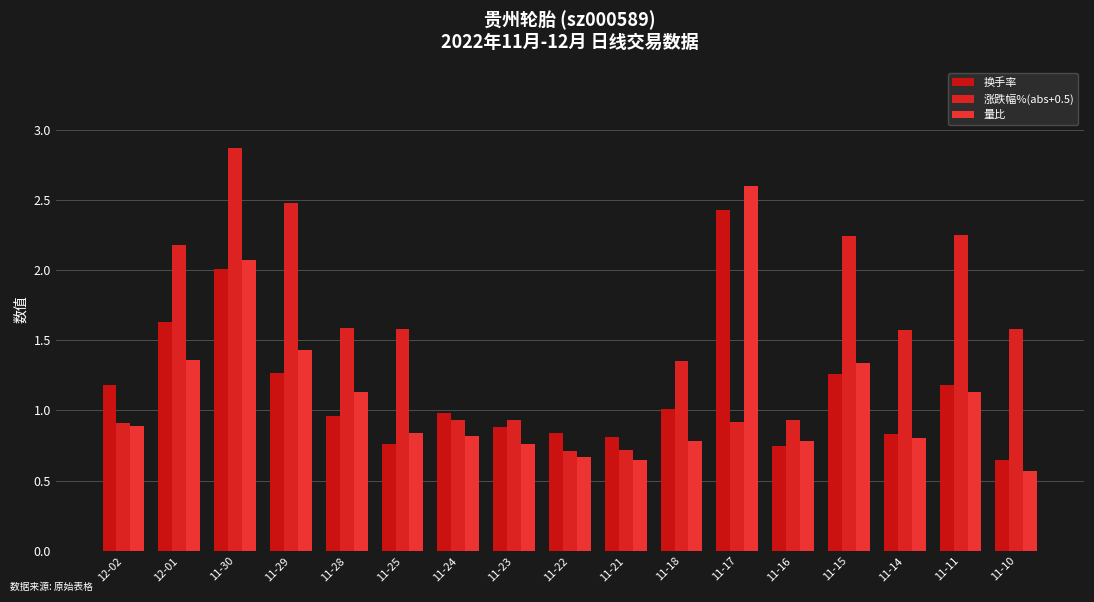

What are all the series names shown in the legend?

换手率, 涨跌幅%(abs+0.5), 量比